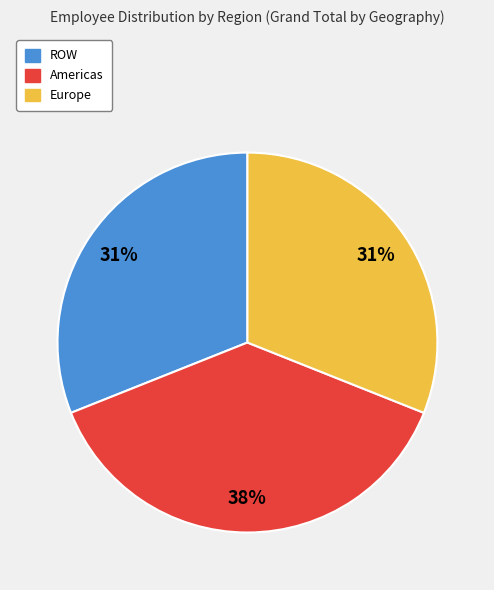

Which slice is the largest?

Americas